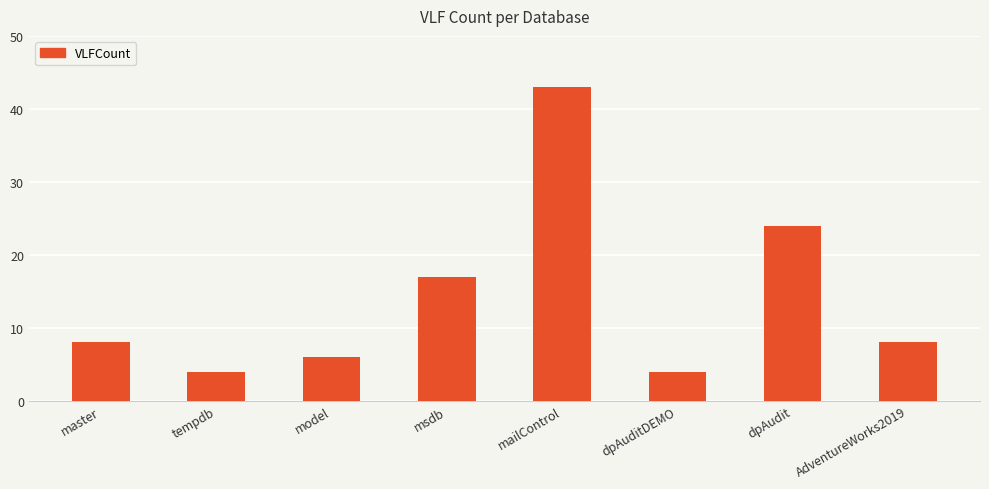

Reading left to right, transcribe all the data shown in this chart.

8	4	6	17	43	4	24	8